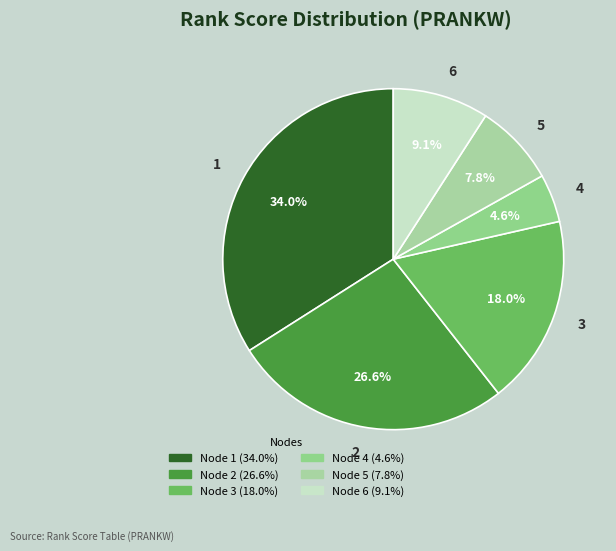

To the nearest percent, what is the difference between the largest and smallest slice percentages?

29%